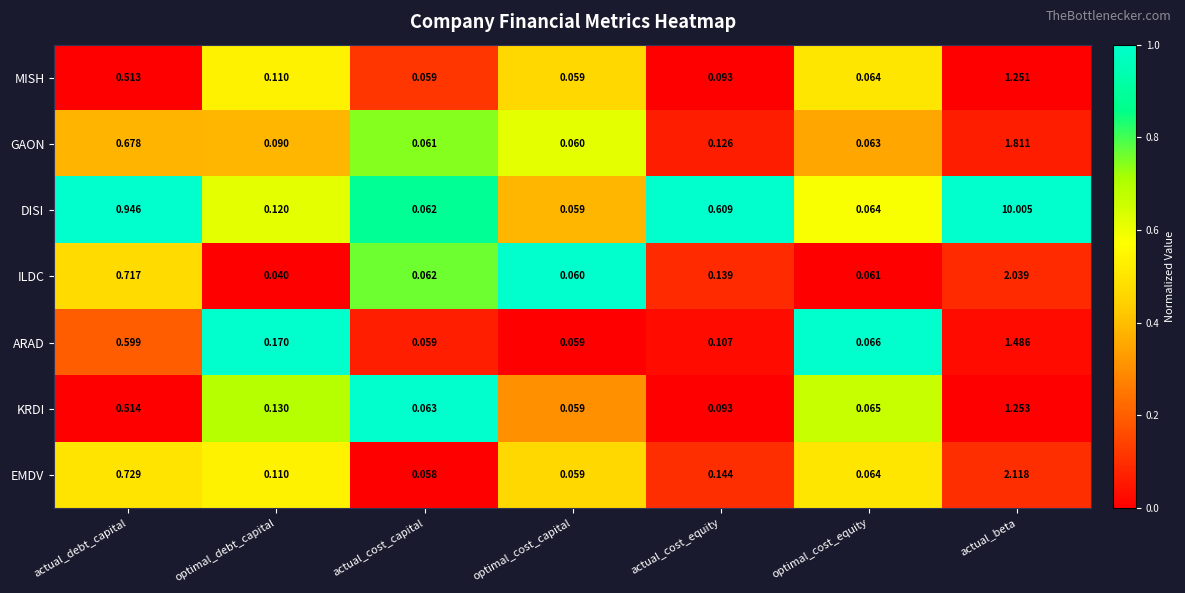

Which series has the largest total across all categories?

DISI